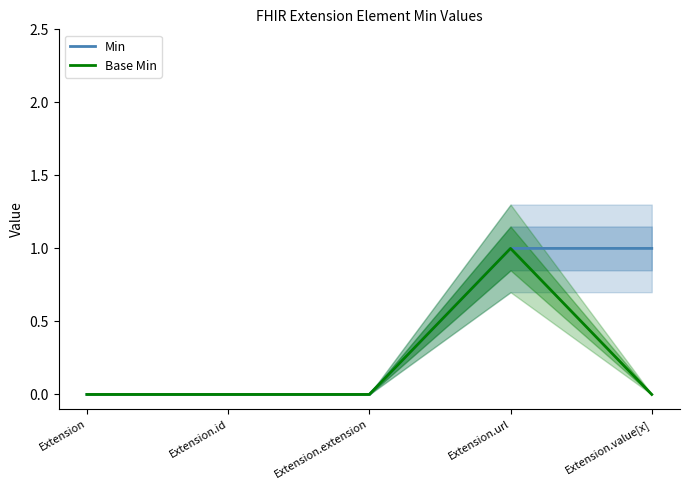

Is the value of Min at Extension.value[x] greater than the value of Base Min at Extension?

Yes